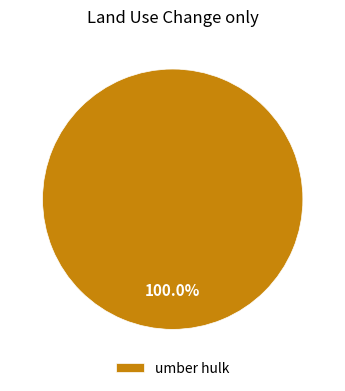

Which slice represents more than half of the pie?

umber hulk